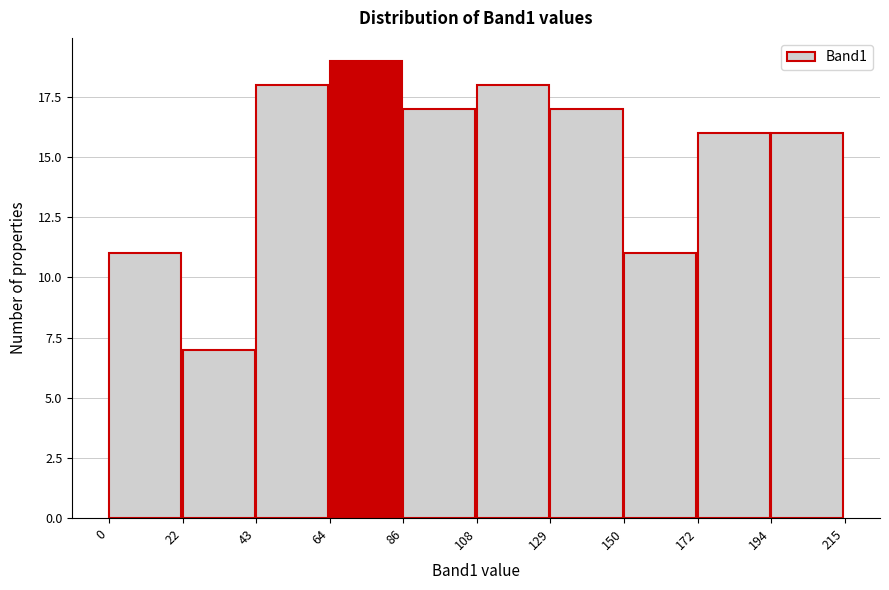

Which range on the x-axis has the tallest bar?

64 to 86